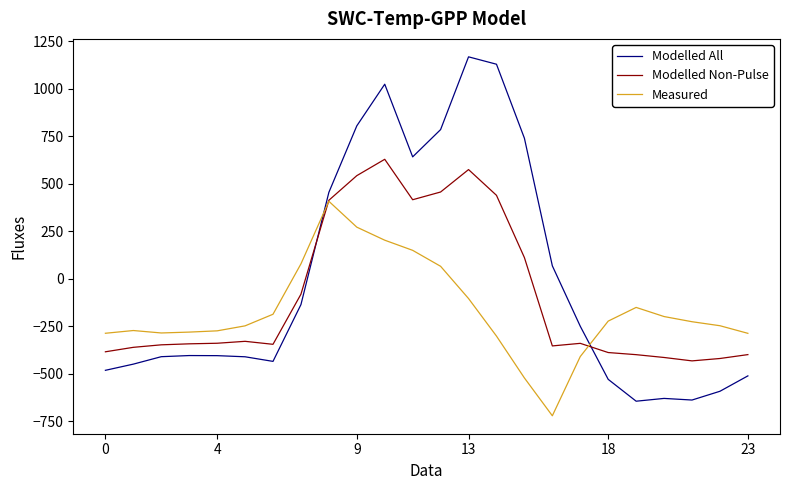

Which series has the widest spread of values?

Modelled All